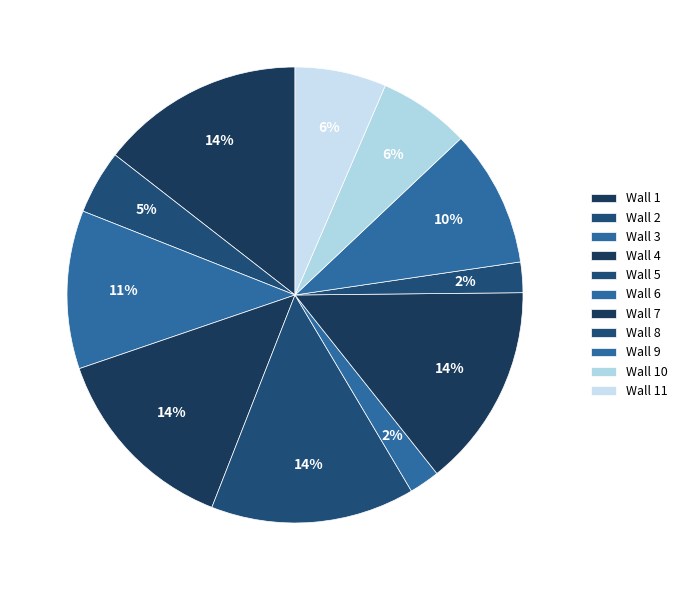

To the nearest percent, what is the combined percentage of Wall 9 and Wall 1?

24%